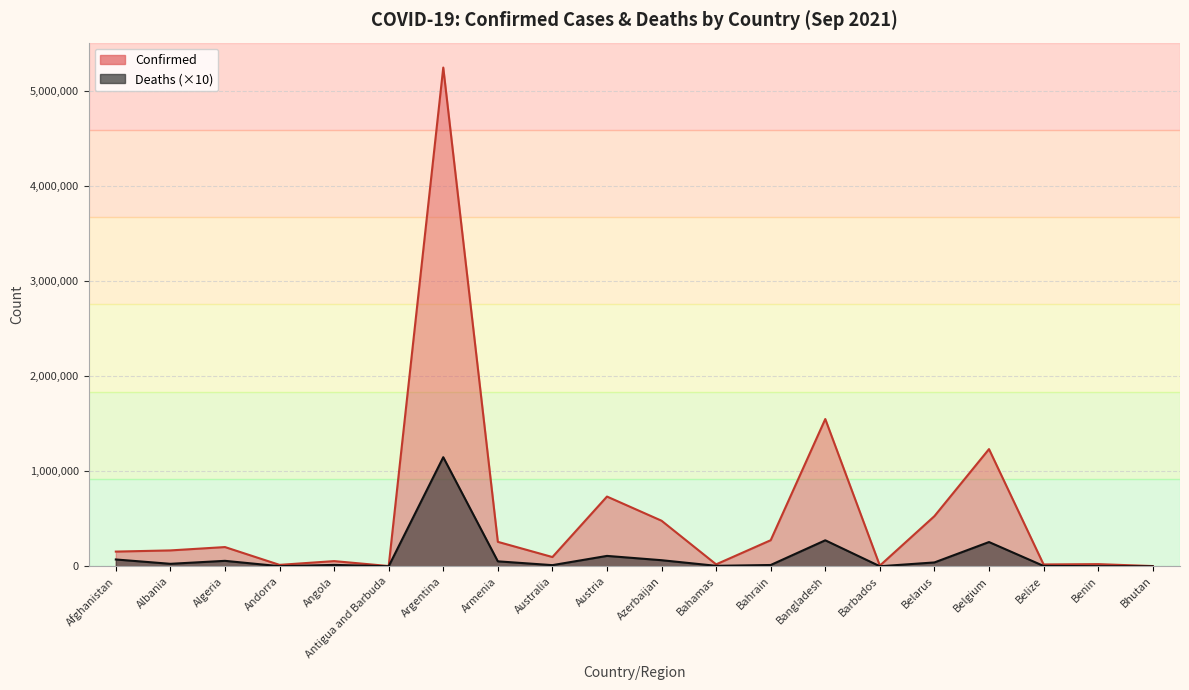

Which category has the lowest value across all series?

Bhutan